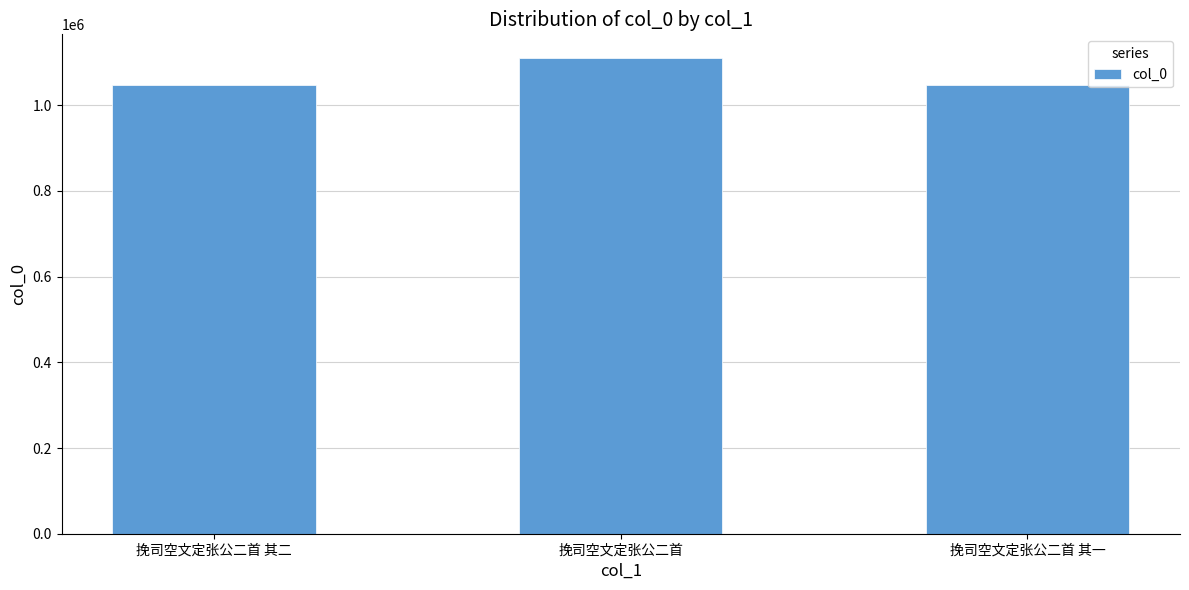

Where is the data nearest to the value 1078253?

挽司空文定张公二首 其二